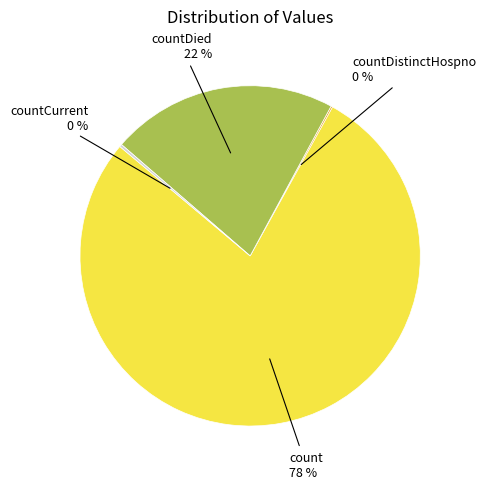

Is there a majority slice in this chart?

Yes